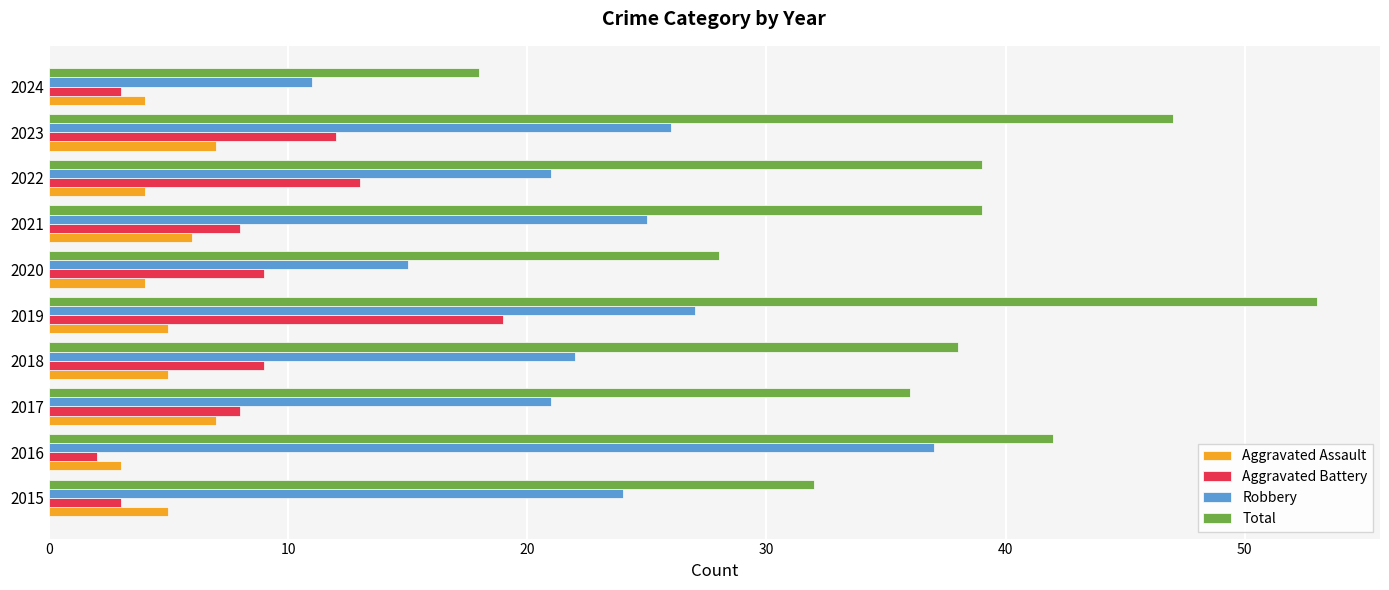

What is the difference between the maximum and minimum values in the Aggravated Assault series?

4